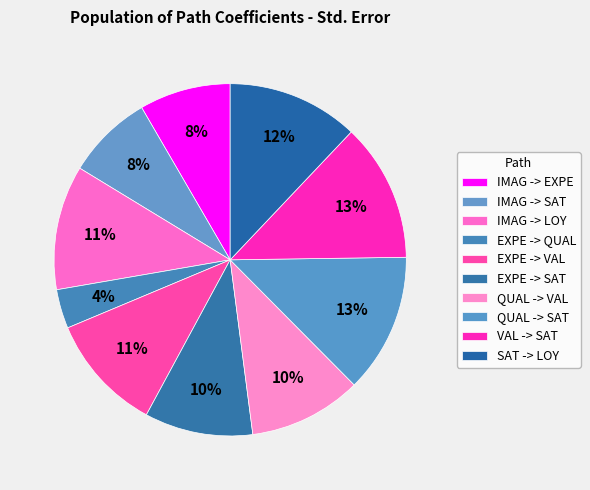

How many slices are in this pie chart?

10